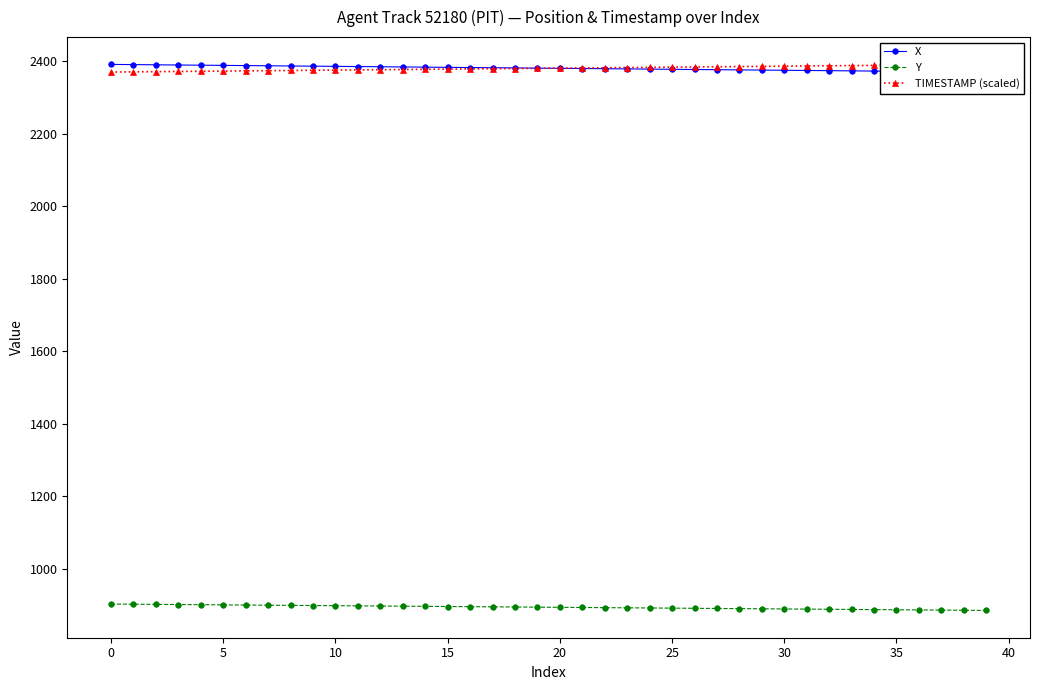

The value of Y at 15 is 895.1. True or false?

True